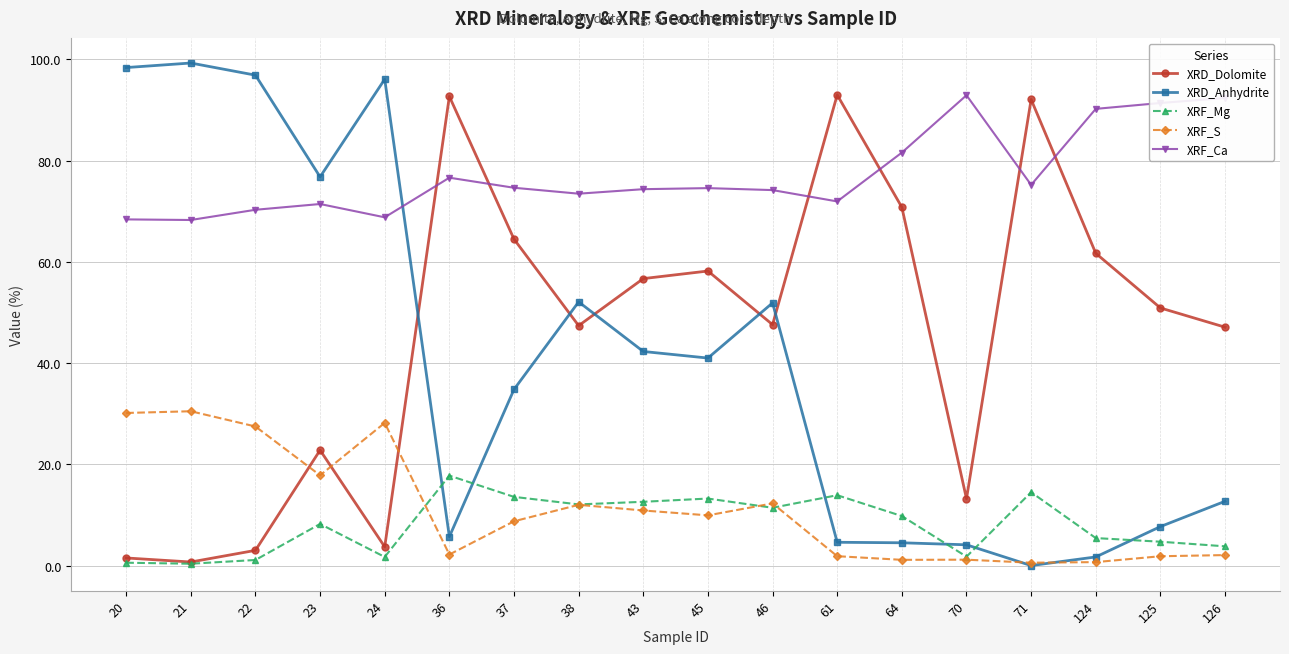

What is the spread (max minus min) of values at 46?

62.8